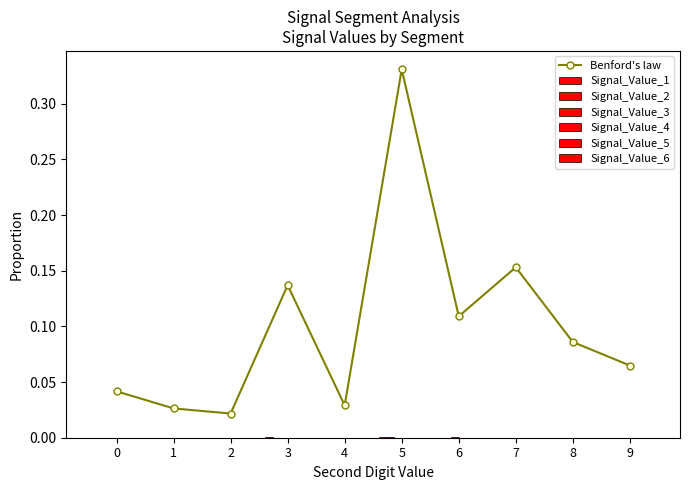

Is it true that Benford's law equals 0.0 at 7?

False